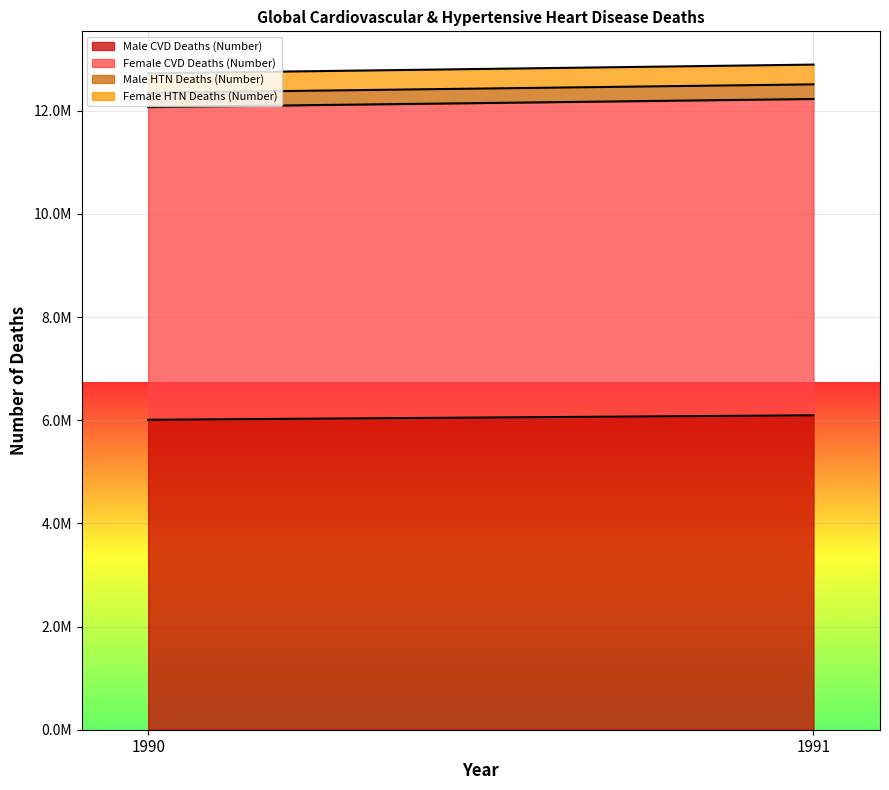

Rank the series by their maximum value, from lowest to highest.

Male HTN Deaths (Number), Female HTN Deaths (Number), Male CVD Deaths (Number), Female CVD Deaths (Number)